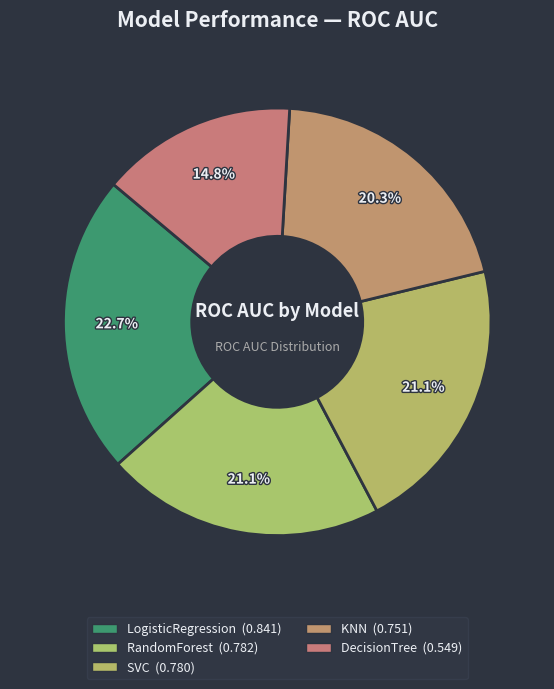

Which has a higher value, RandomForest or SVC?

RandomForest